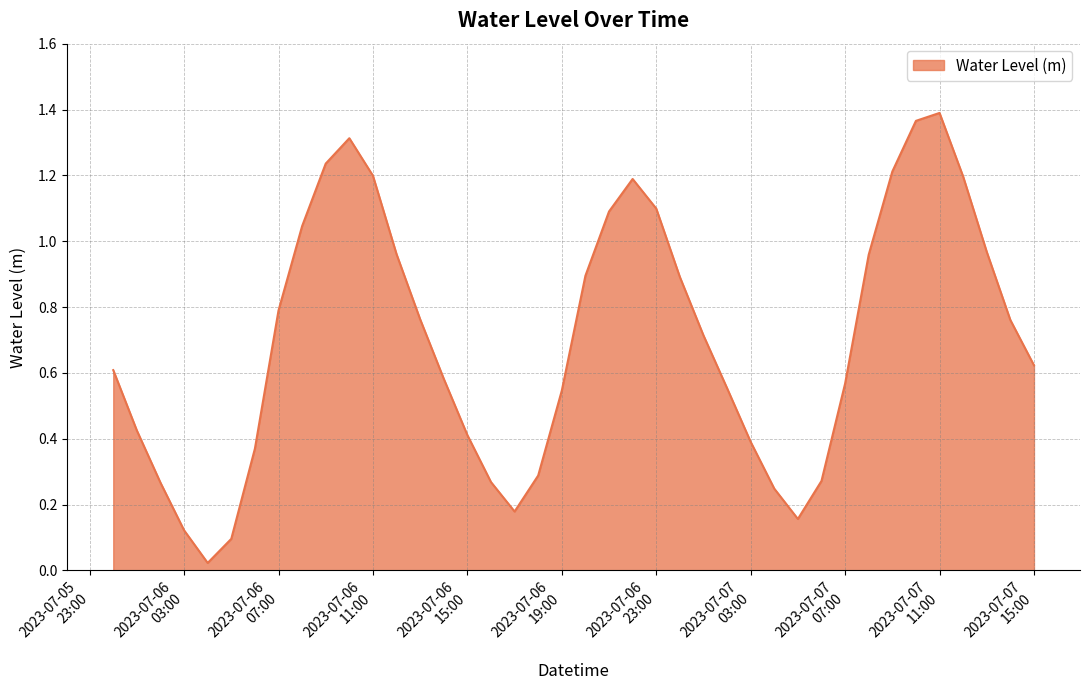

What is the average value?

0.7